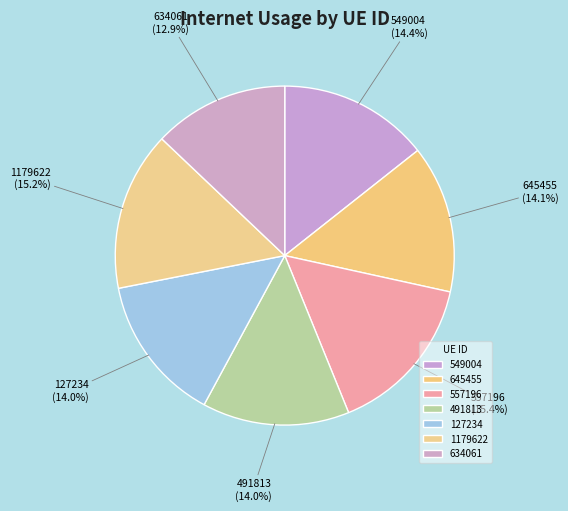

Count the number of slices in the pie.

7